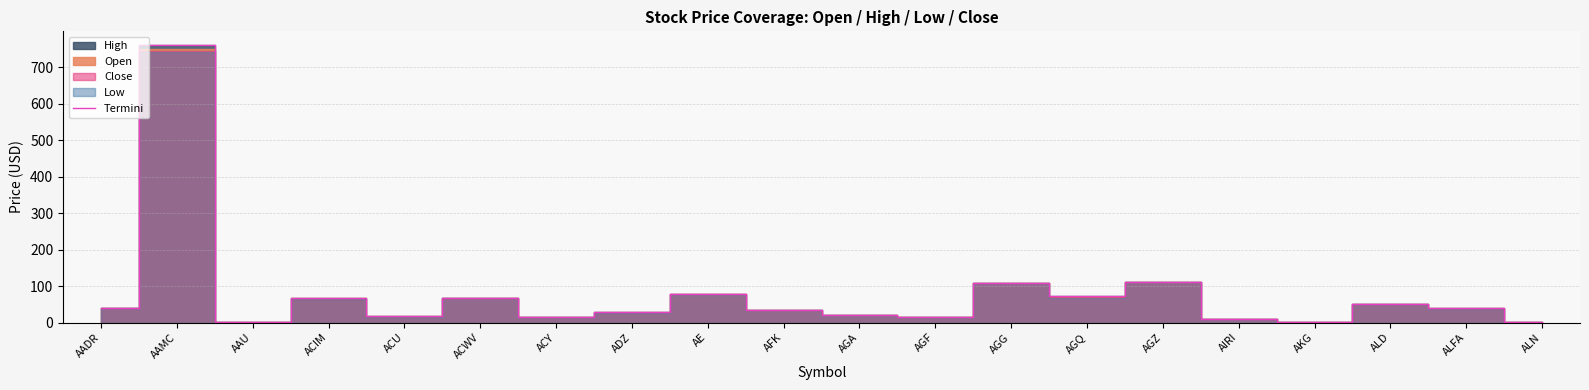

How many data points are less than 38?

10